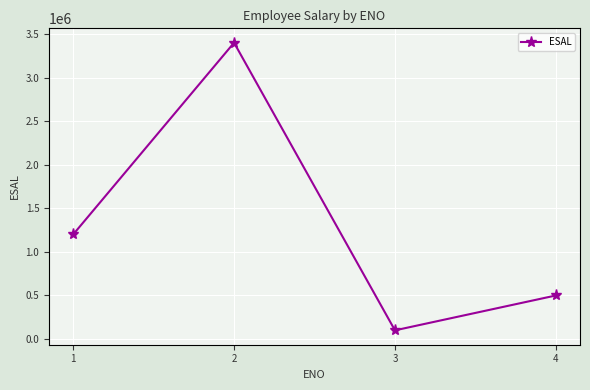

What is the maximum value shown in the chart?

3400000